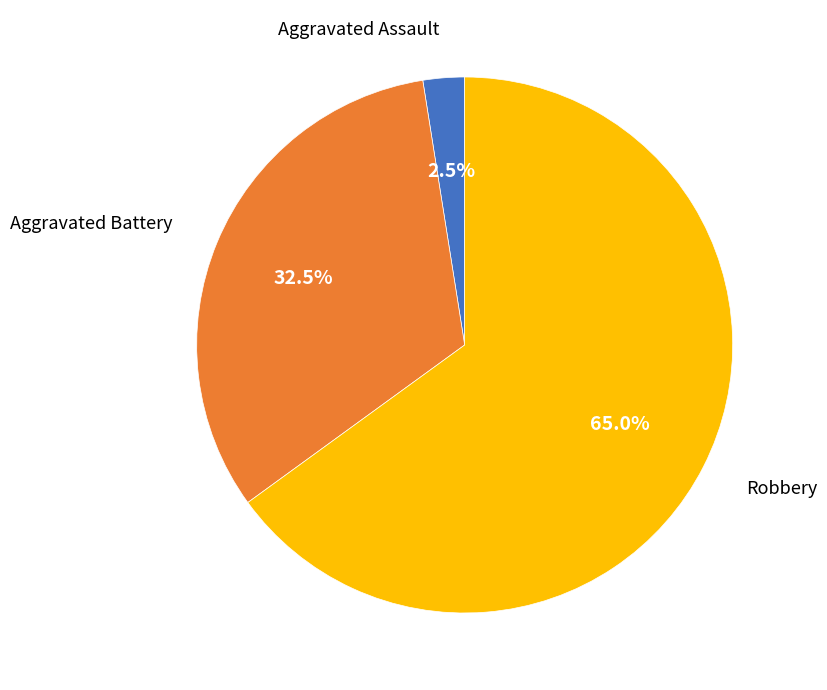

Is there a majority slice in this chart?

Yes